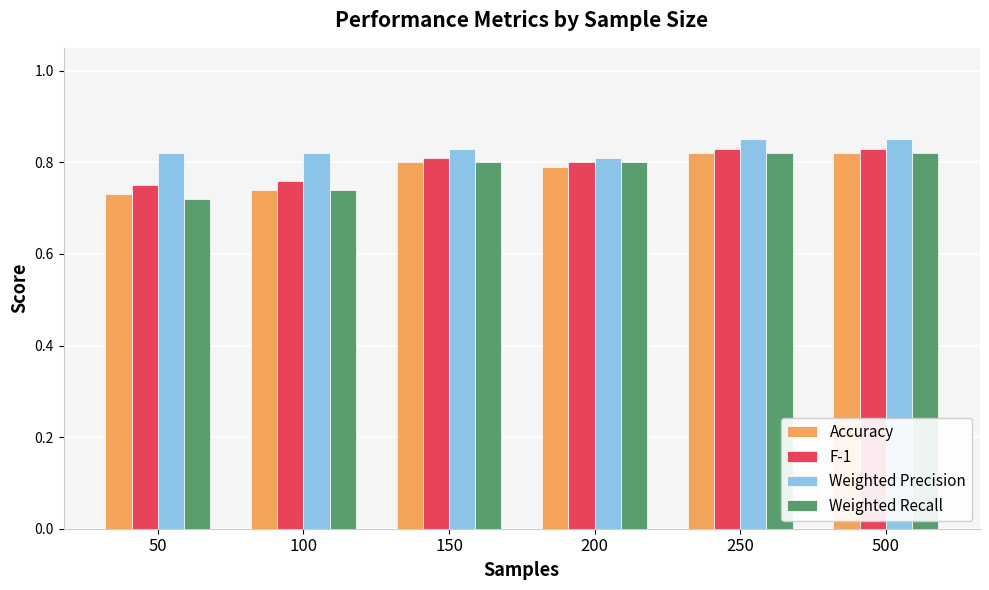

What is the sum of all Weighted Precision values?

5.0